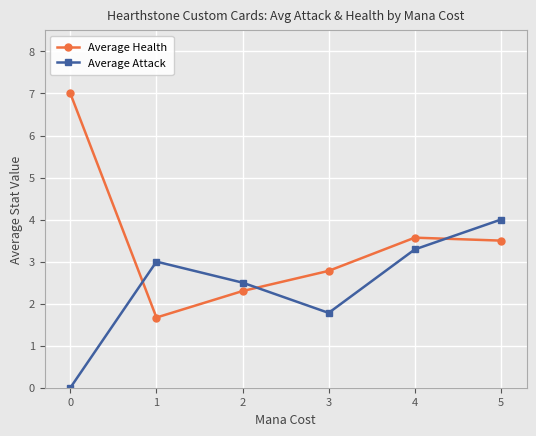

Which series has the largest range (max minus min)?

Average Health